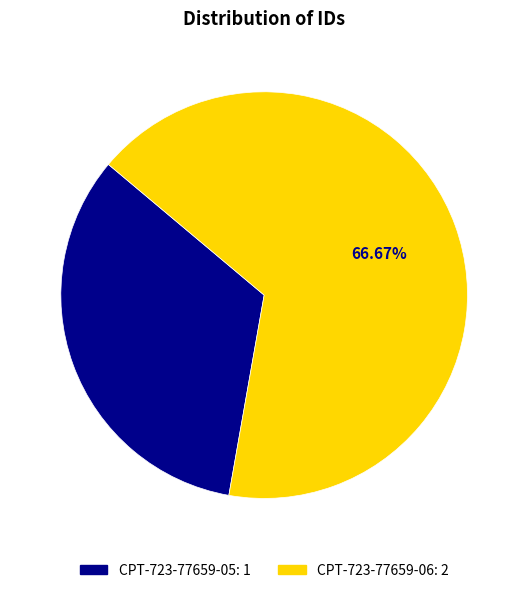

How many slices are in this pie chart?

2